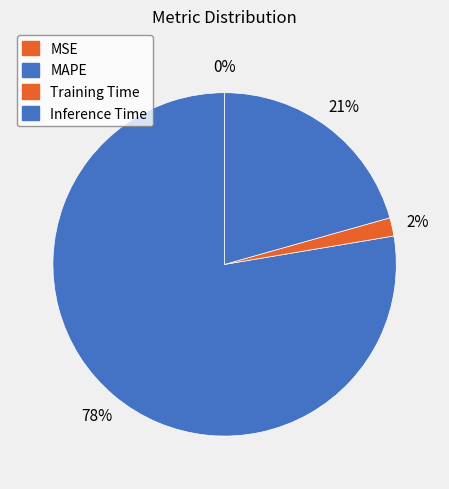

What is the largest slice in the pie chart?

MAPE